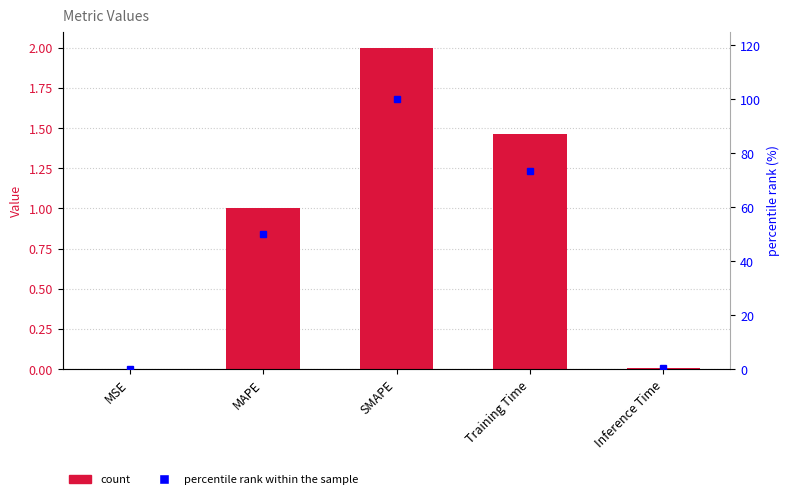

Reading left to right, what are all the values shown in this chart?

col_1: 0.0	1.0	2.0	1.5	0.0
percentile rank: 0.0	50.0	100.0	73.3	0.4